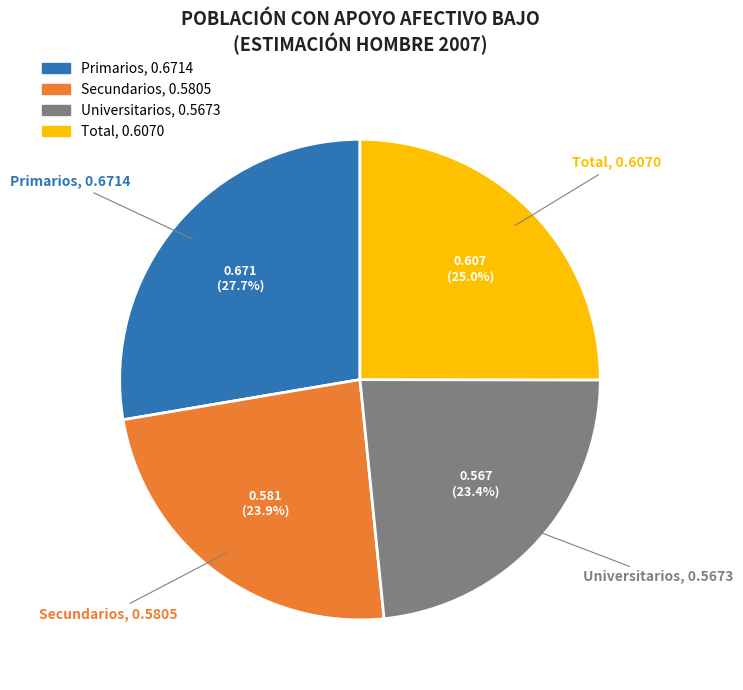

Count the number of slices in the pie.

4